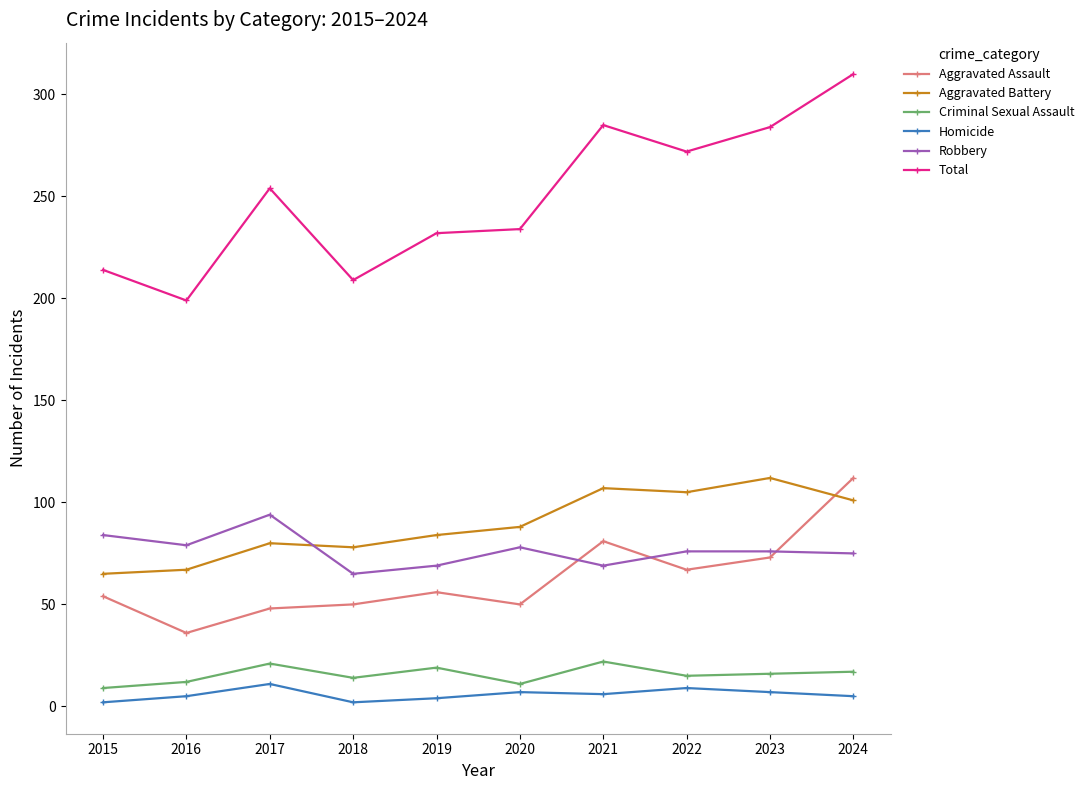

True or false: Total and Homicide intersect in this chart.

False